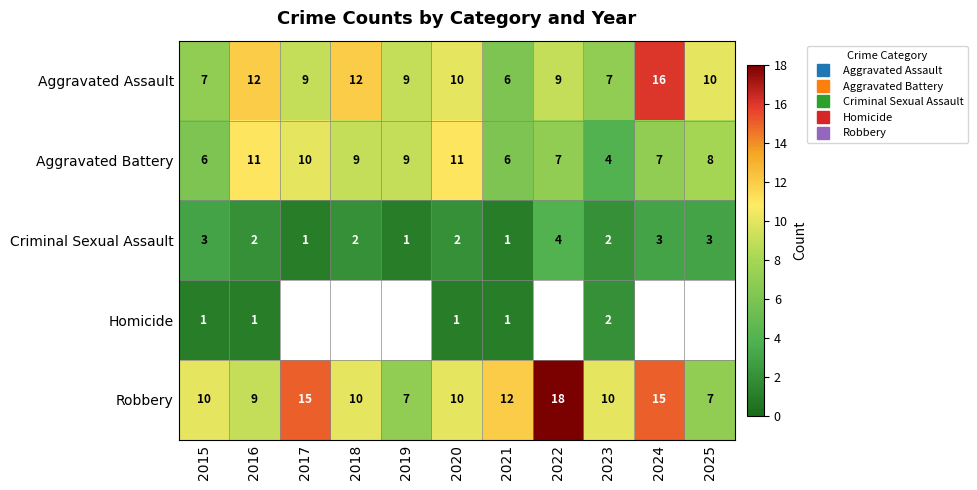

List the series in order of their peak value, highest first.

Robbery, Aggravated Assault, Aggravated Battery, Criminal Sexual Assault, Homicide